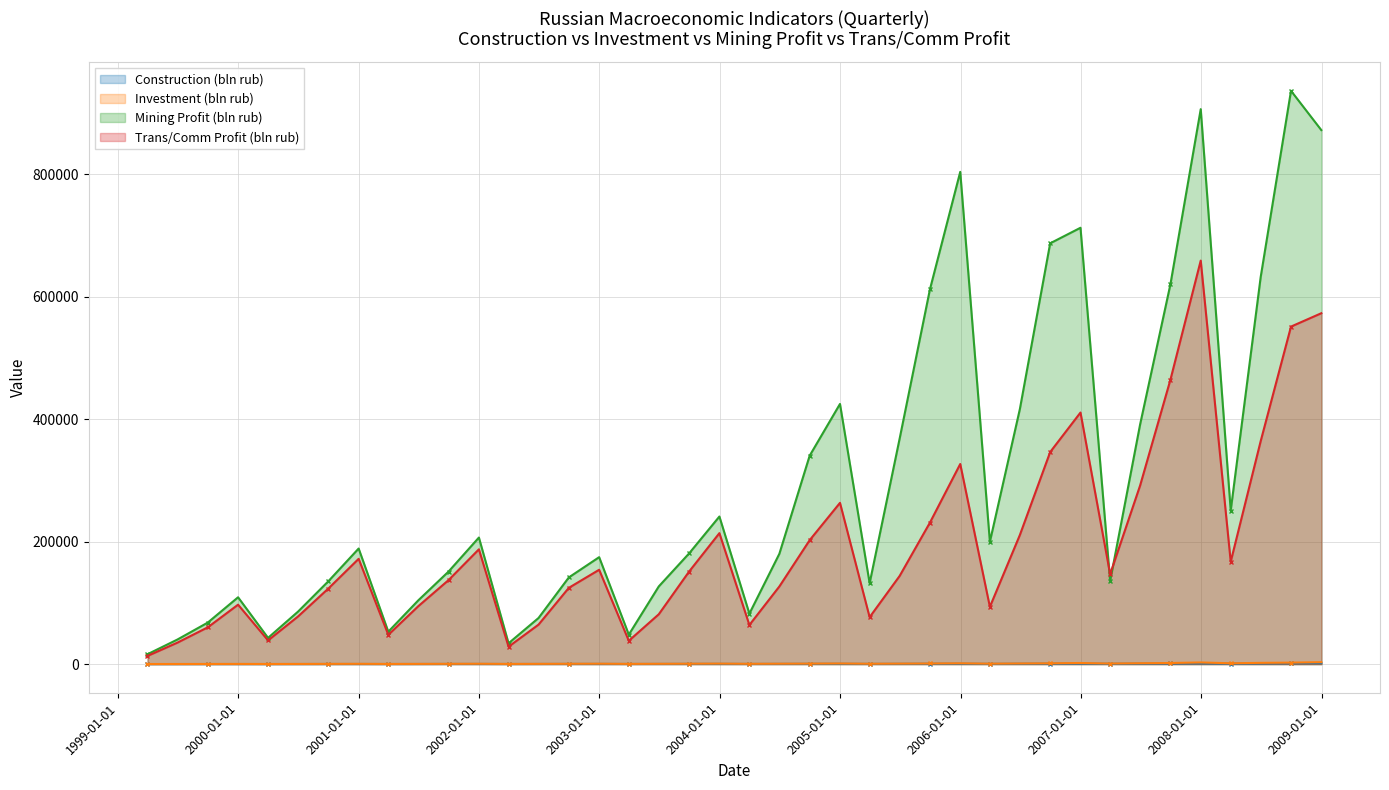

The Mining Profit (bln rub) series shows 129592.8 at 2004-03-31. True or false?

False